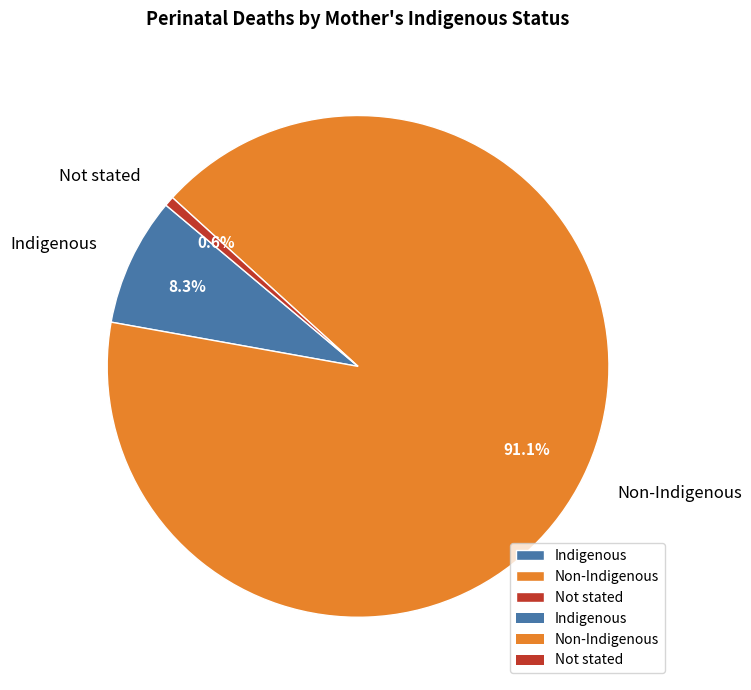

To the nearest percent, what portion does Indigenous represent?

8%